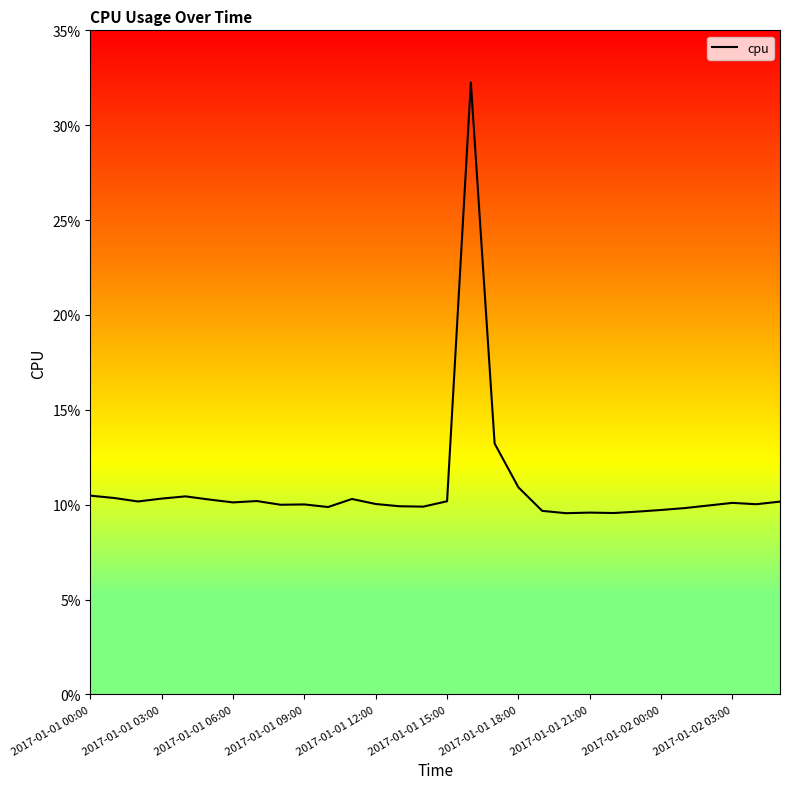

How many lines are shown in the chart?

1